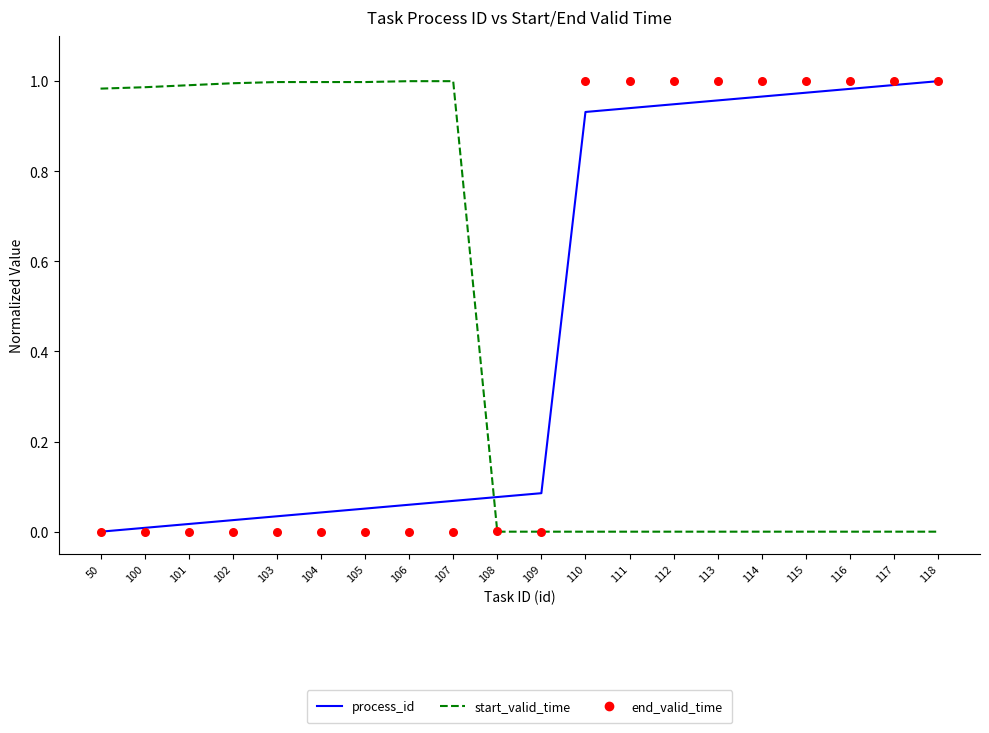

Is the value of end_valid_time at 108 greater than the value of process_id at 100?

No